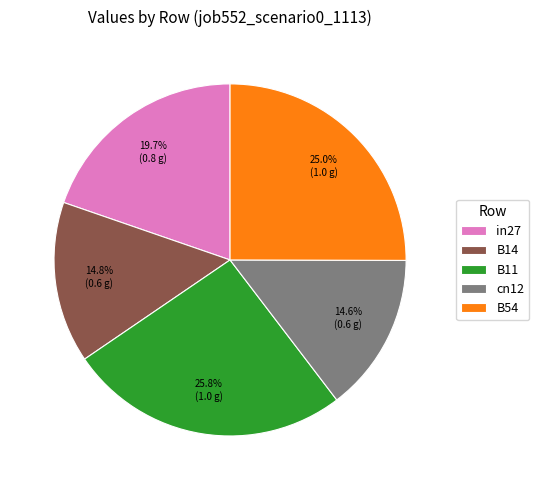

Which has a higher value, B14 or in27?

in27